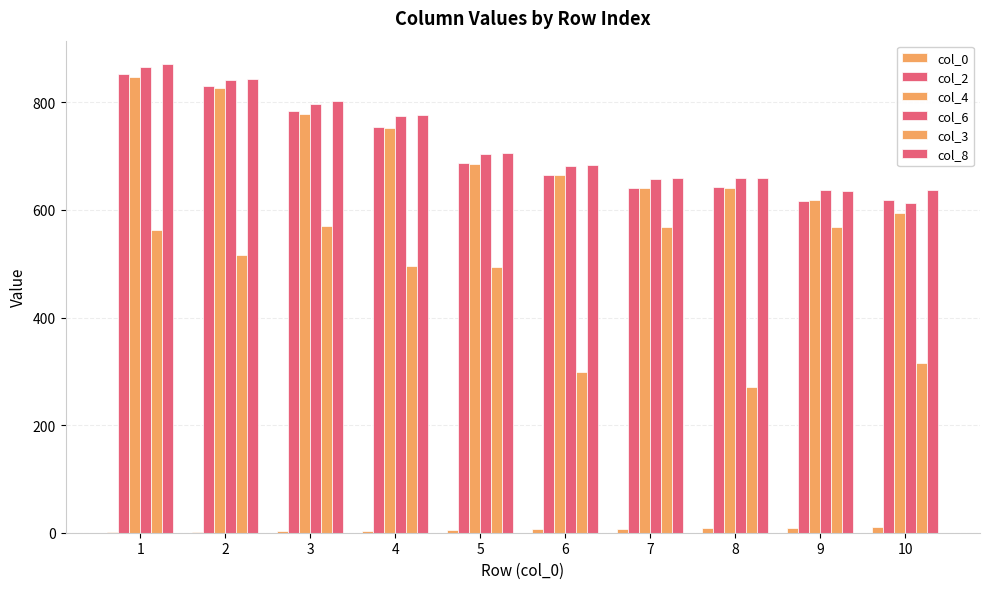

Count the number of data series in this chart.

6